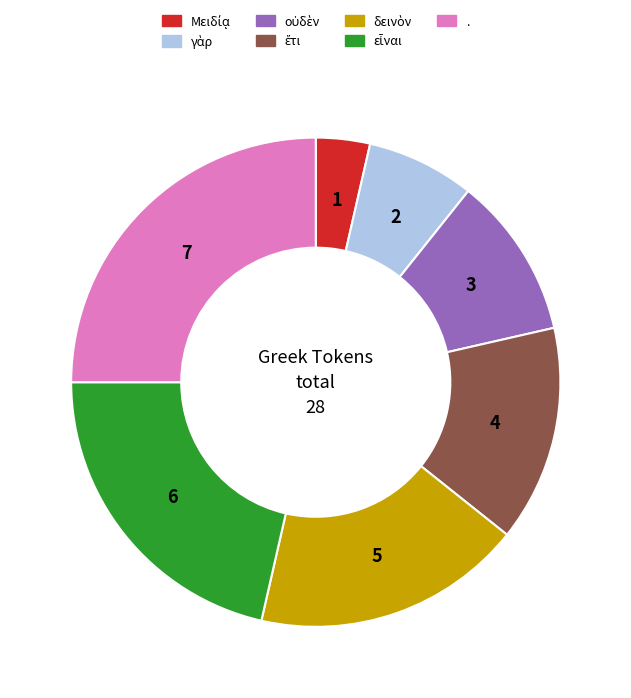

Which category has the biggest portion of the pie?

.